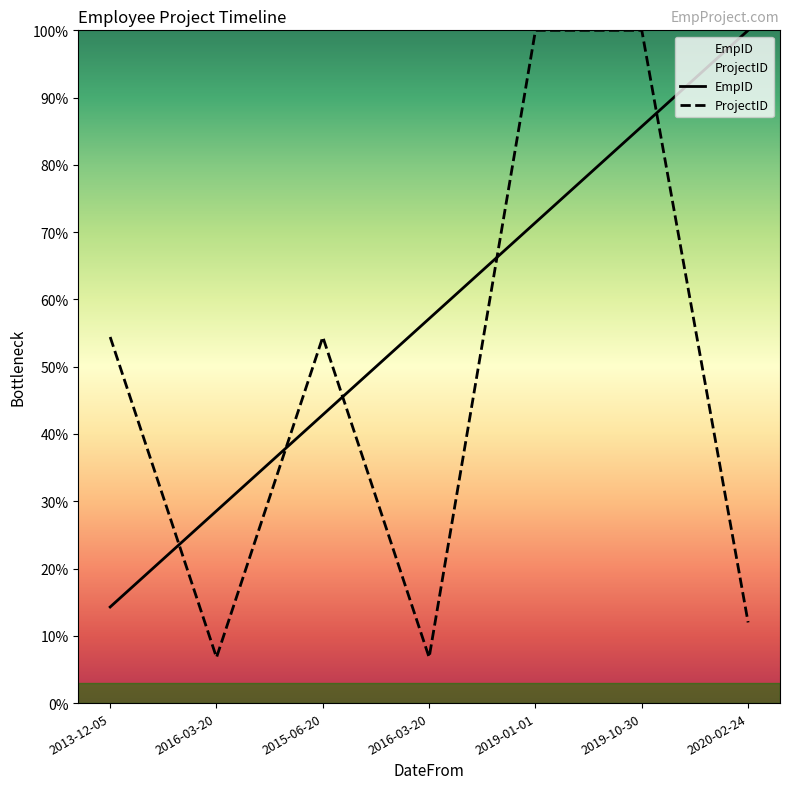

Reading left to right, what are all the values shown in this chart?

EmpID: 2013-12-05=14.3	2016-03-20=28.6	2015-06-20=42.9	2016-03-20=57.1	2019-01-01=71.4	2019-10-30=85.7	2020-02-24=100.0
ProjectID: 2013-12-05=54.4	2016-03-20=6.8	2015-06-20=54.4	2016-03-20=6.8	2019-01-01=100.0	2019-10-30=100.0	2020-02-24=12.0